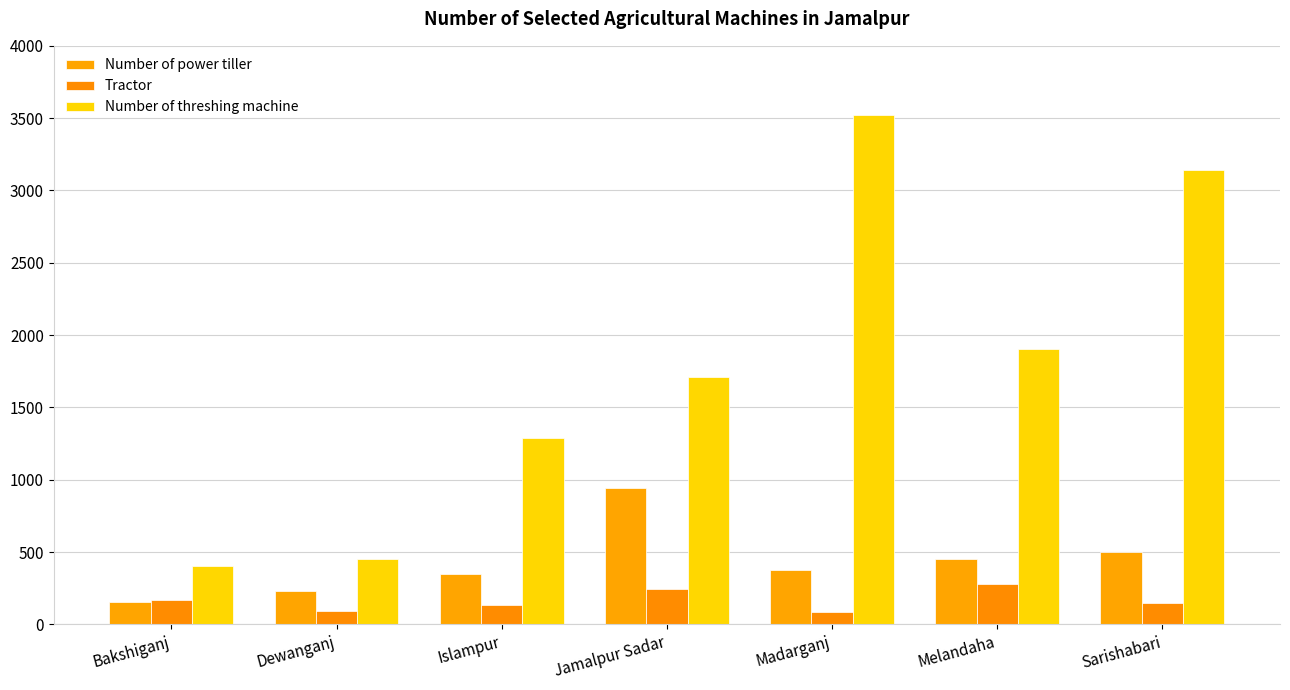

Are the bars horizontal?

No